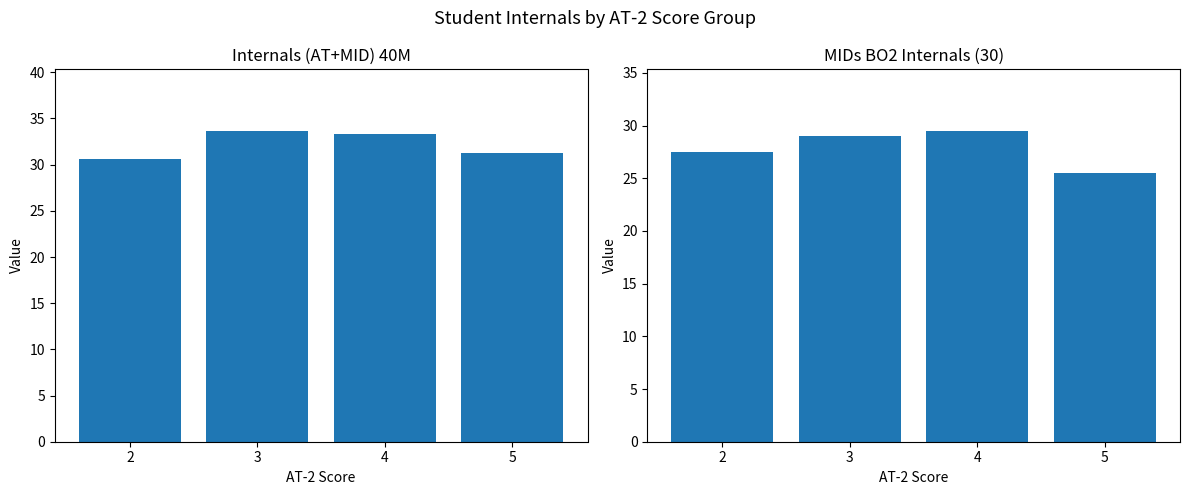

The MIDs BO2 Internals (30) series shows 46.7 at 4. True or false?

False